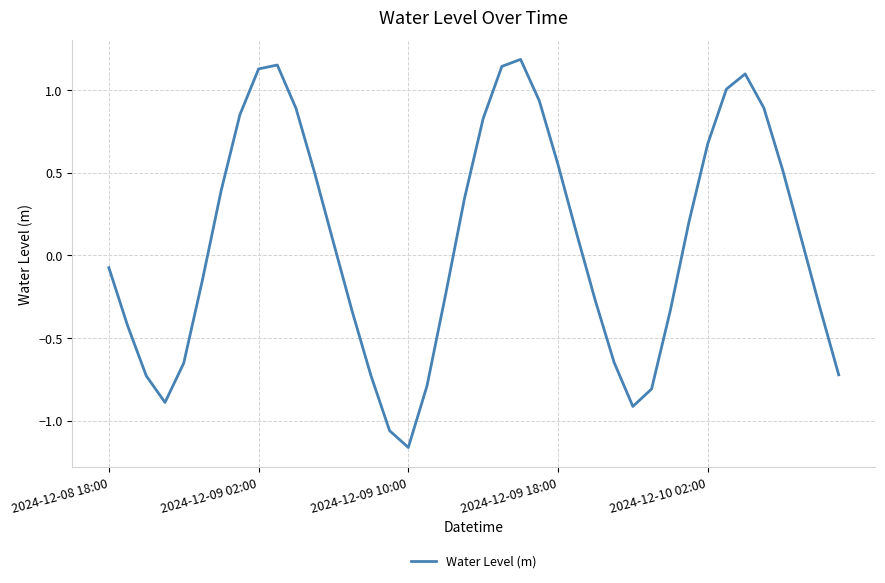

At which category does the chart reach its minimum across all series?

2024-12-09 10:00